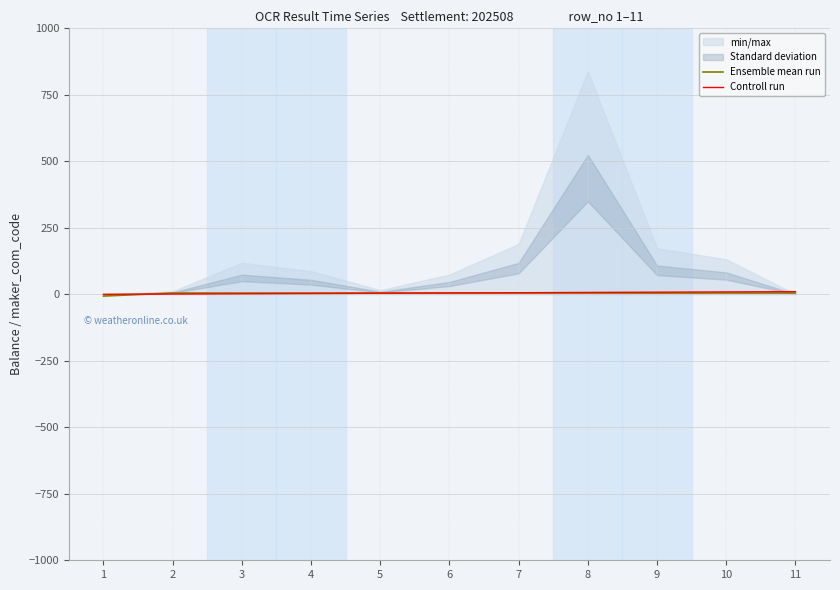

Is it true that Controll run equals 9.0 at 10?

True